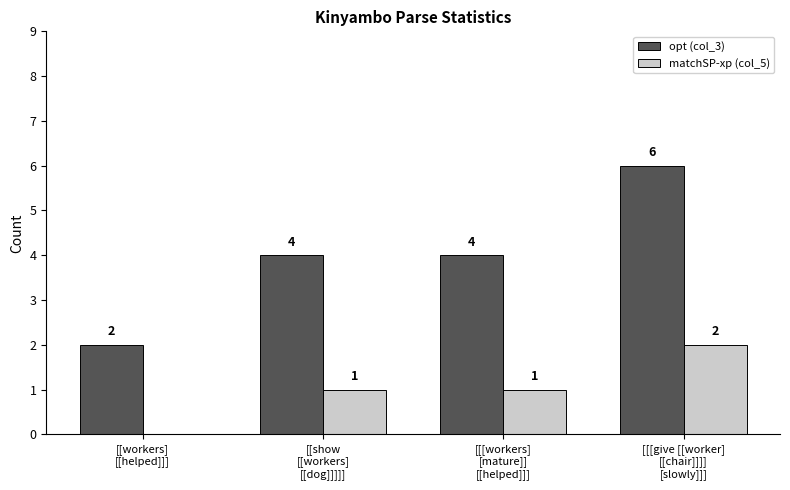

Reading left to right, what are all the values shown in this chart?

opt (col_3): 2	4	4	6
matchSP-xp (col_5): 0	1	1	2